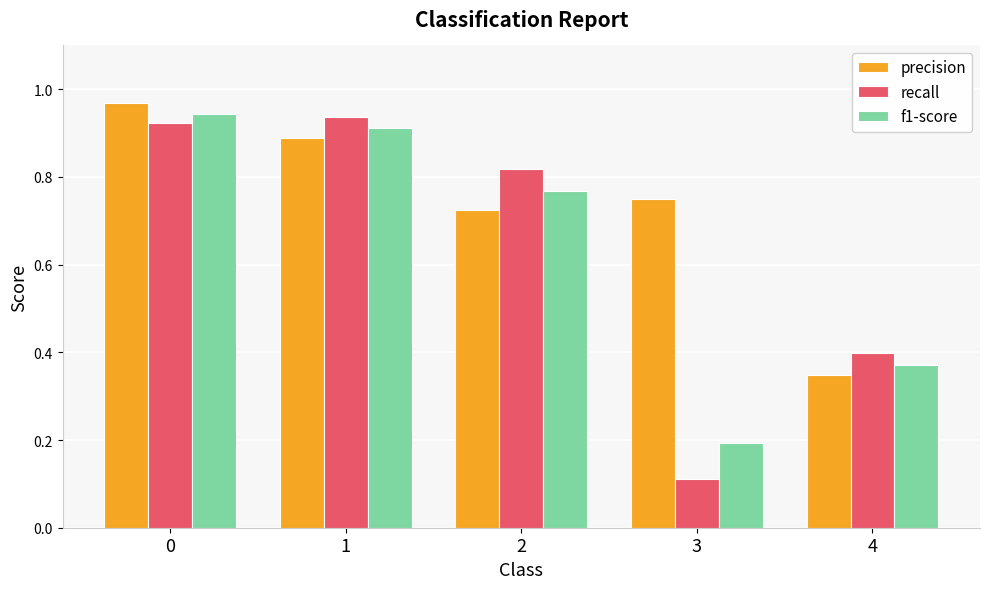

Which category has the lowest value across all series?

3